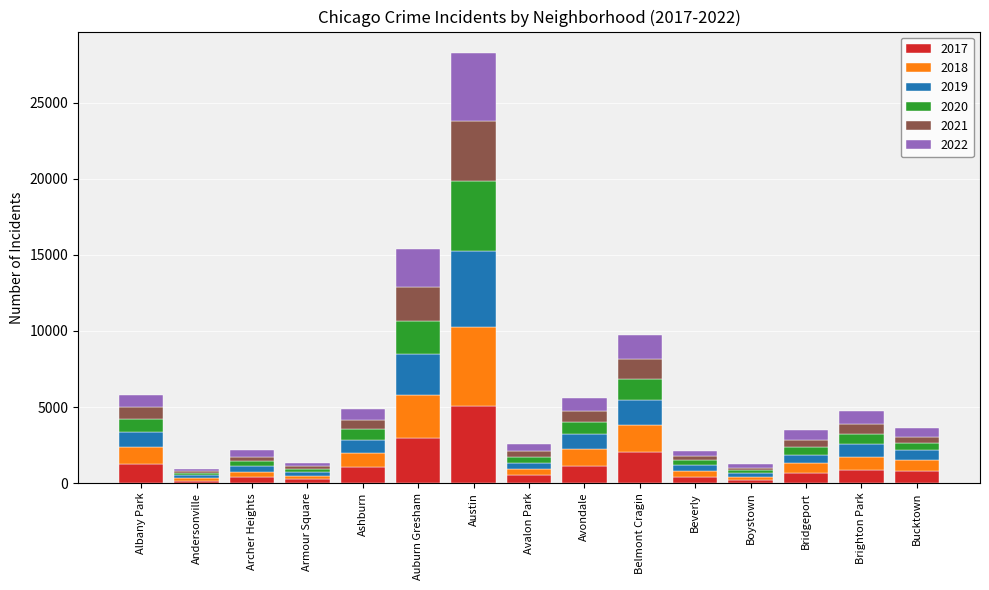

At which category is the sum across all series the highest?

Austin